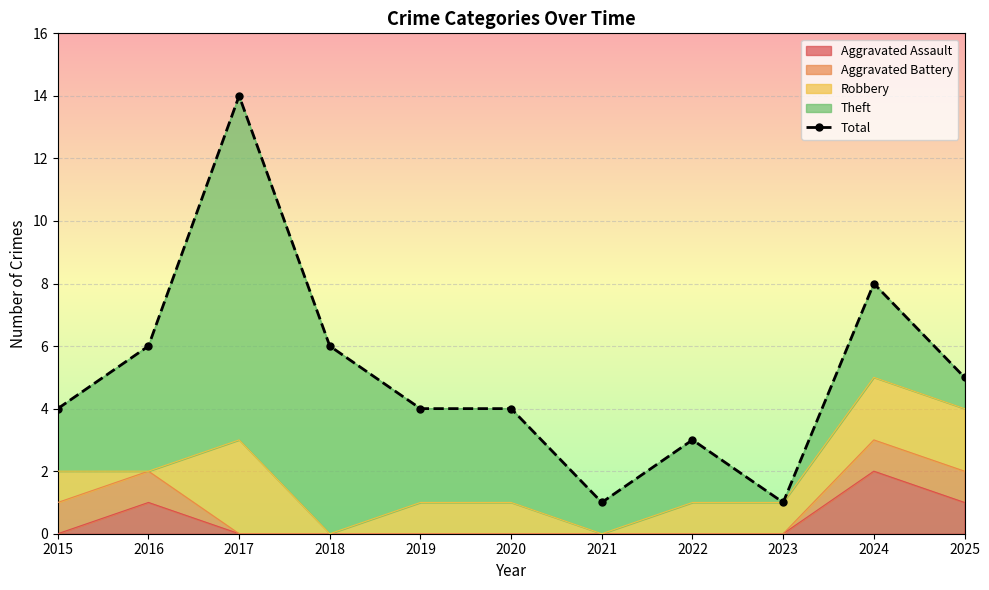

What is the ratio of the value at 2025 to the value at 2015?

1.2